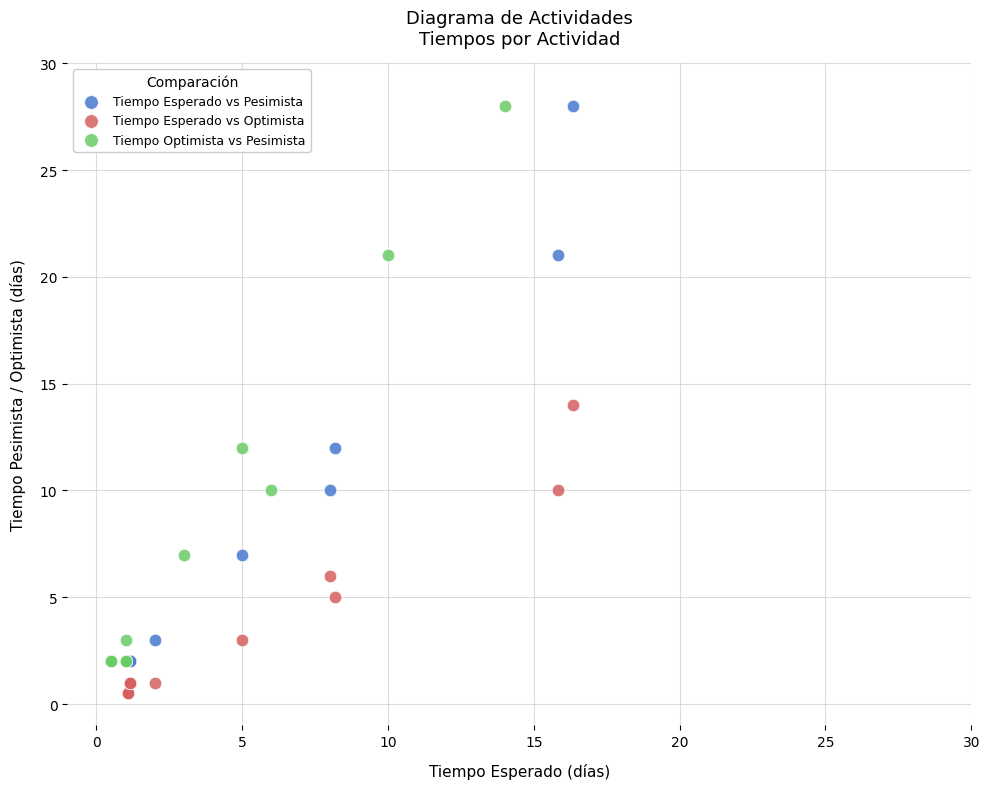

Which series reaches the minimum Y coordinate?

Tiempo Esperado vs Optimista